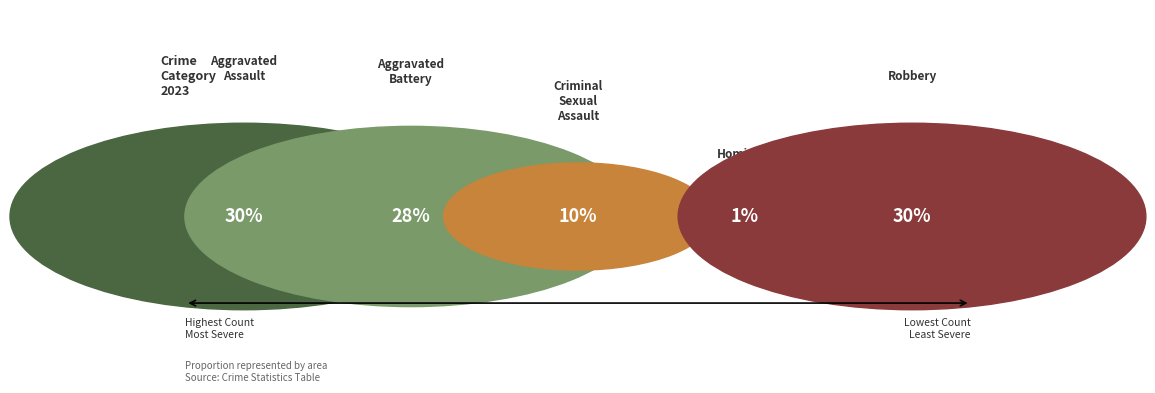

Rank the categories by value from highest to lowest.

Aggravated Assault, Robbery, Aggravated Battery, Criminal Sexual Assault, Homicide